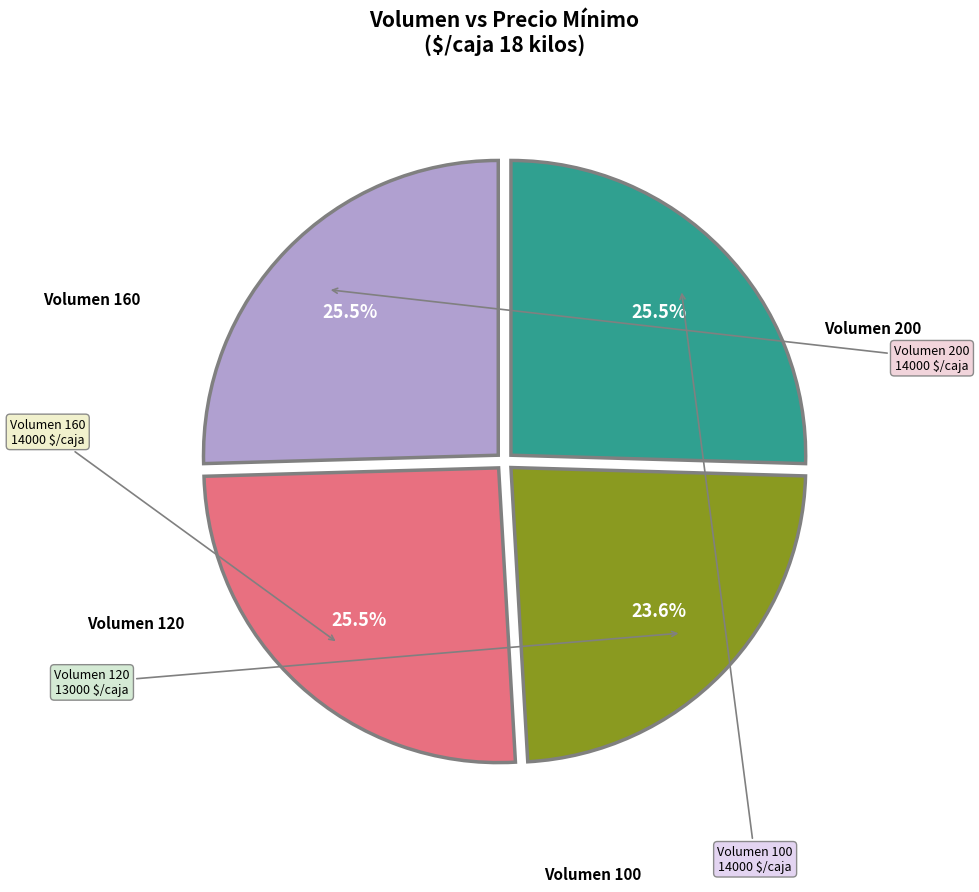

Does any single category account for the majority?

No